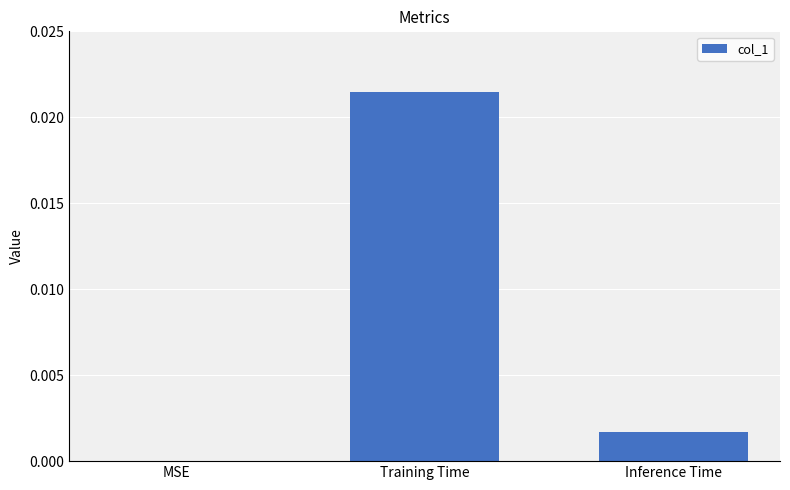

How many data points are above 0?

2